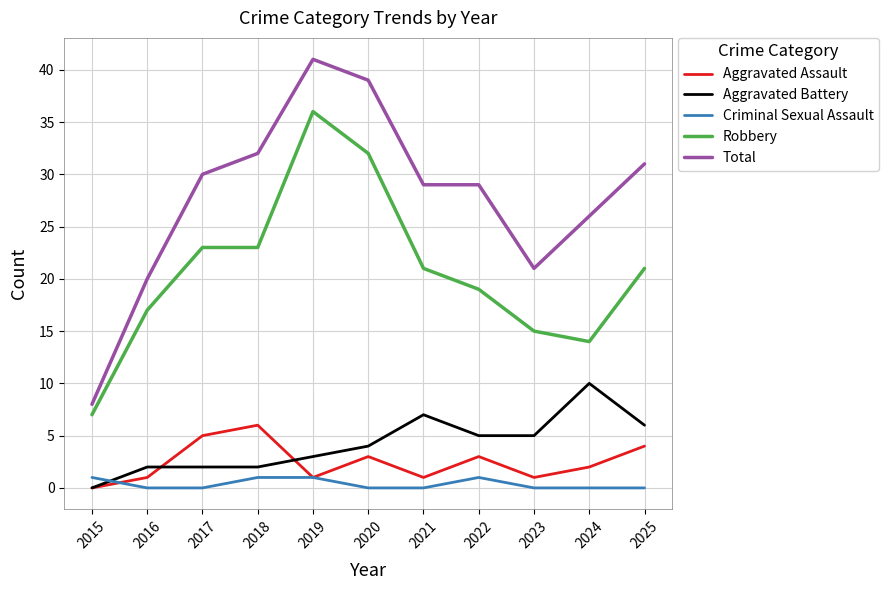

True or false: Aggravated Battery and Total cross at least once.

False